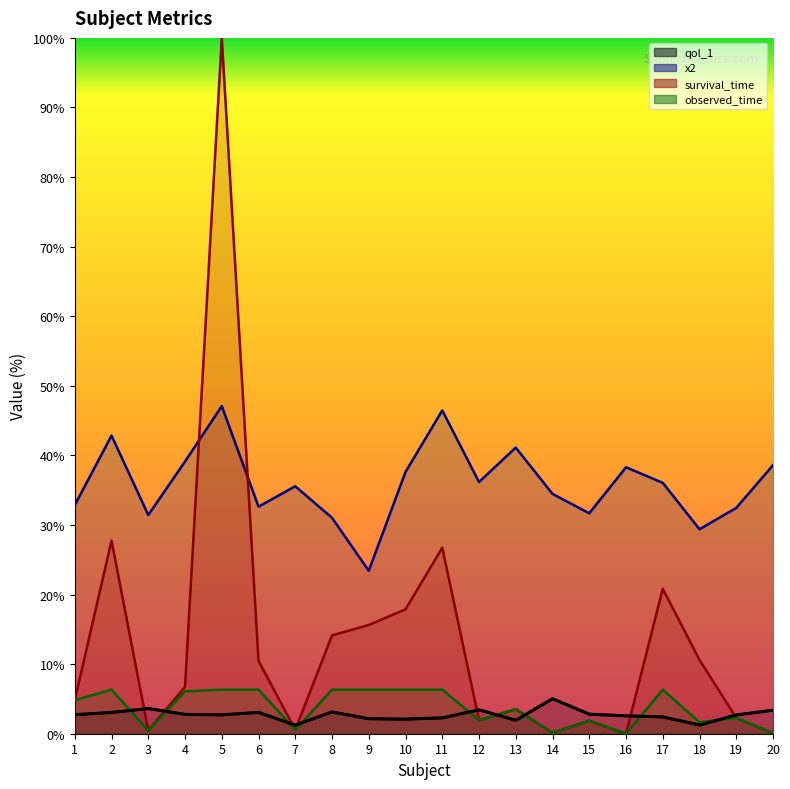

What is the sum of all qol_1 values?

54.4